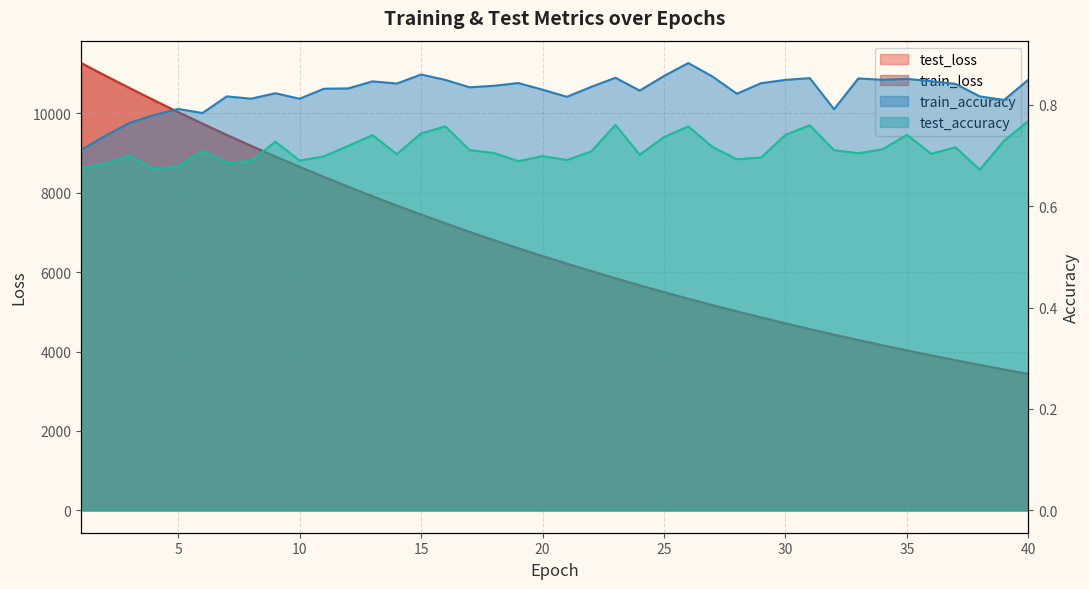

Reading left to right, extract all data points from this chart.

test_loss: 11264.3	10944.8	10631.7	10326.3	10027.7	9736.7	9453.7	9178.0	8910.0	8649.7	8395.1	8148.3	7907.8	7674.5	7447.0	7226.3	7011.6	6802.8	6599.6	6402.3	6210.7	6023.7	5841.8	5665.8	5494.2	5327.5	5165.8	5008.7	4855.6	4707.1	4562.5	4422.5	4286.0	4153.7	4024.9	3900.1	3778.7	3660.7	3546.1	3434.7
train_loss: 11263.8	10944.0	10630.8	10325.2	10026.6	9735.9	9452.6	9177.1	8909.0	8648.4	8394.1	8147.3	7907.0	7673.6	7446.2	7225.5	7010.7	6801.9	6598.7	6401.4	6209.6	6022.9	5841.2	5665.1	5493.6	5326.9	5165.1	5008.0	4855.0	4706.4	4561.9	4421.9	4285.4	4153.1	4024.4	3899.5	3778.1	3660.3	3545.7	3434.3
train_accuracy: 0.7	0.7	0.8	0.8	0.8	0.8	0.8	0.8	0.8	0.8	0.8	0.8	0.8	0.8	0.9	0.8	0.8	0.8	0.8	0.8	0.8	0.8	0.9	0.8	0.9	0.9	0.9	0.8	0.8	0.8	0.9	0.8	0.9	0.8	0.9	0.8	0.8	0.8	0.8	0.8
test_accuracy: 0.7	0.7	0.7	0.7	0.7	0.7	0.7	0.7	0.7	0.7	0.7	0.7	0.7	0.7	0.7	0.8	0.7	0.7	0.7	0.7	0.7	0.7	0.8	0.7	0.7	0.8	0.7	0.7	0.7	0.7	0.8	0.7	0.7	0.7	0.7	0.7	0.7	0.7	0.7	0.8